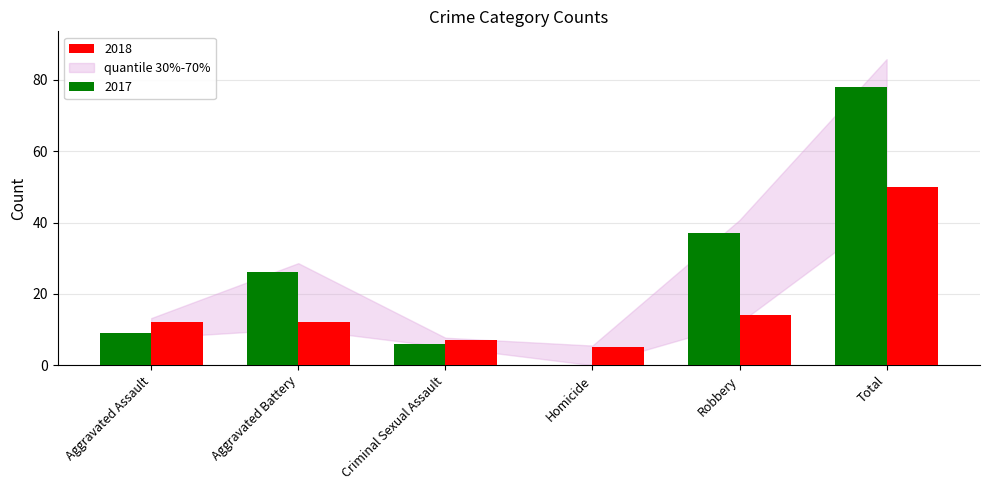

How many groups of bars are there?

6